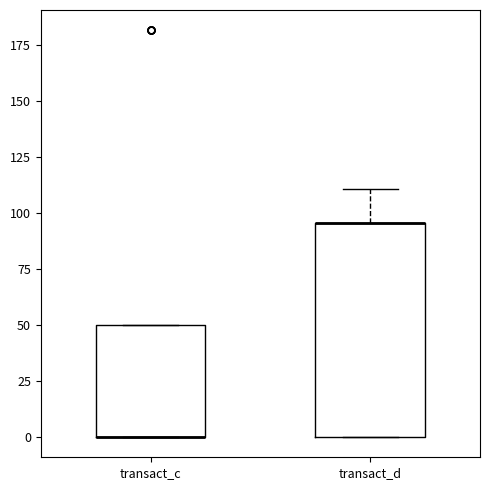

Which box is the tallest, from its lower edge to its upper edge?

transact_d